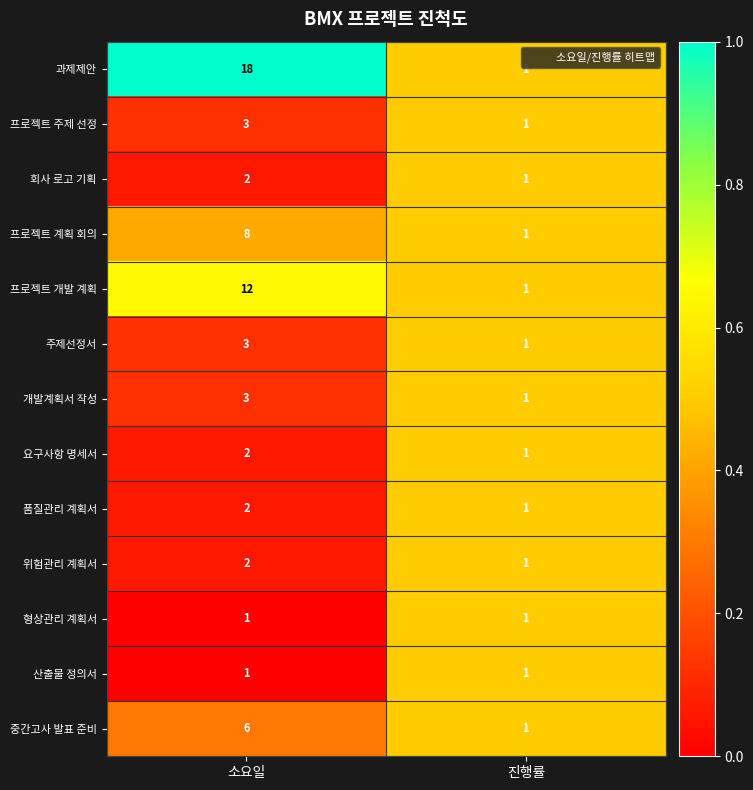

Reading left to right, transcribe all the data shown in this chart.

과제제안: 18	1
프로젝트 주제 선정: 3	1
회사 로고 기획: 2	1
프로젝트 계획 회의: 8	1
프로젝트 개발 계획: 12	1
주제선정서: 3	1
개발계획서 작성: 3	1
요구사항 명세서: 2	1
품질관리 계획서: 2	1
위험관리 계획서: 2	1
형상관리 계획서: 1	1
산출물 정의서: 1	1
중간고사 발표 준비: 6	1